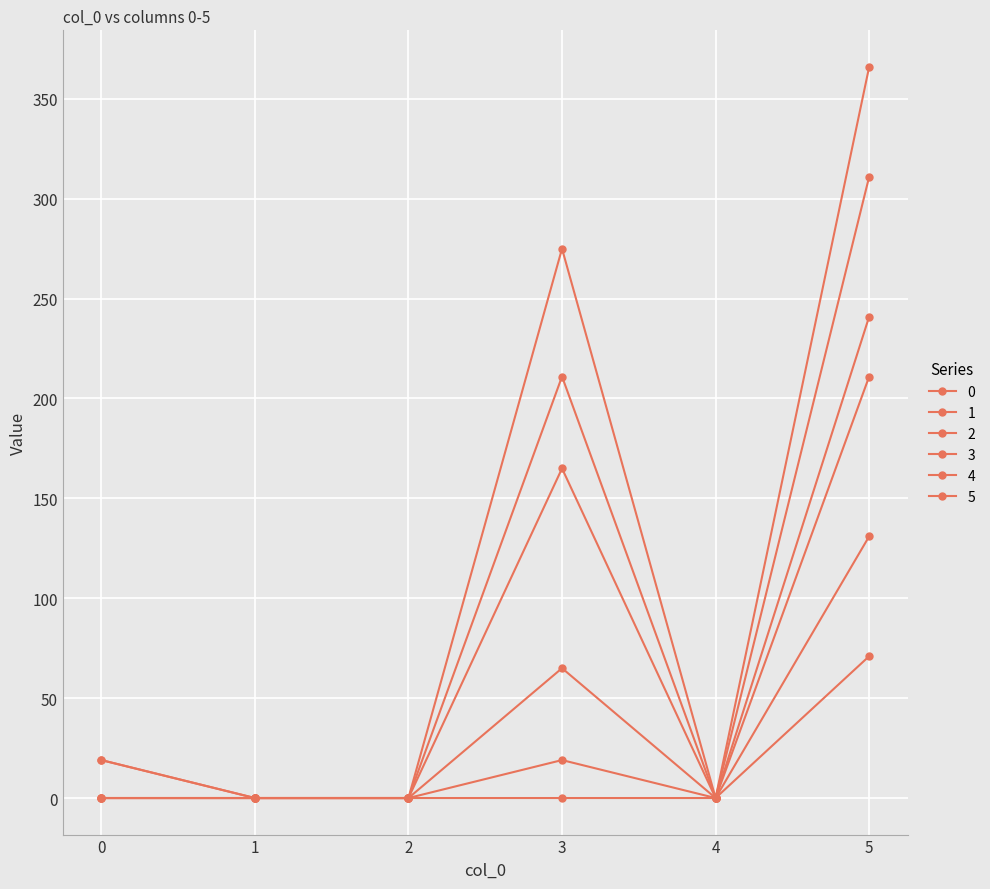

Does the chart display data point markers on the line(s)?

Yes